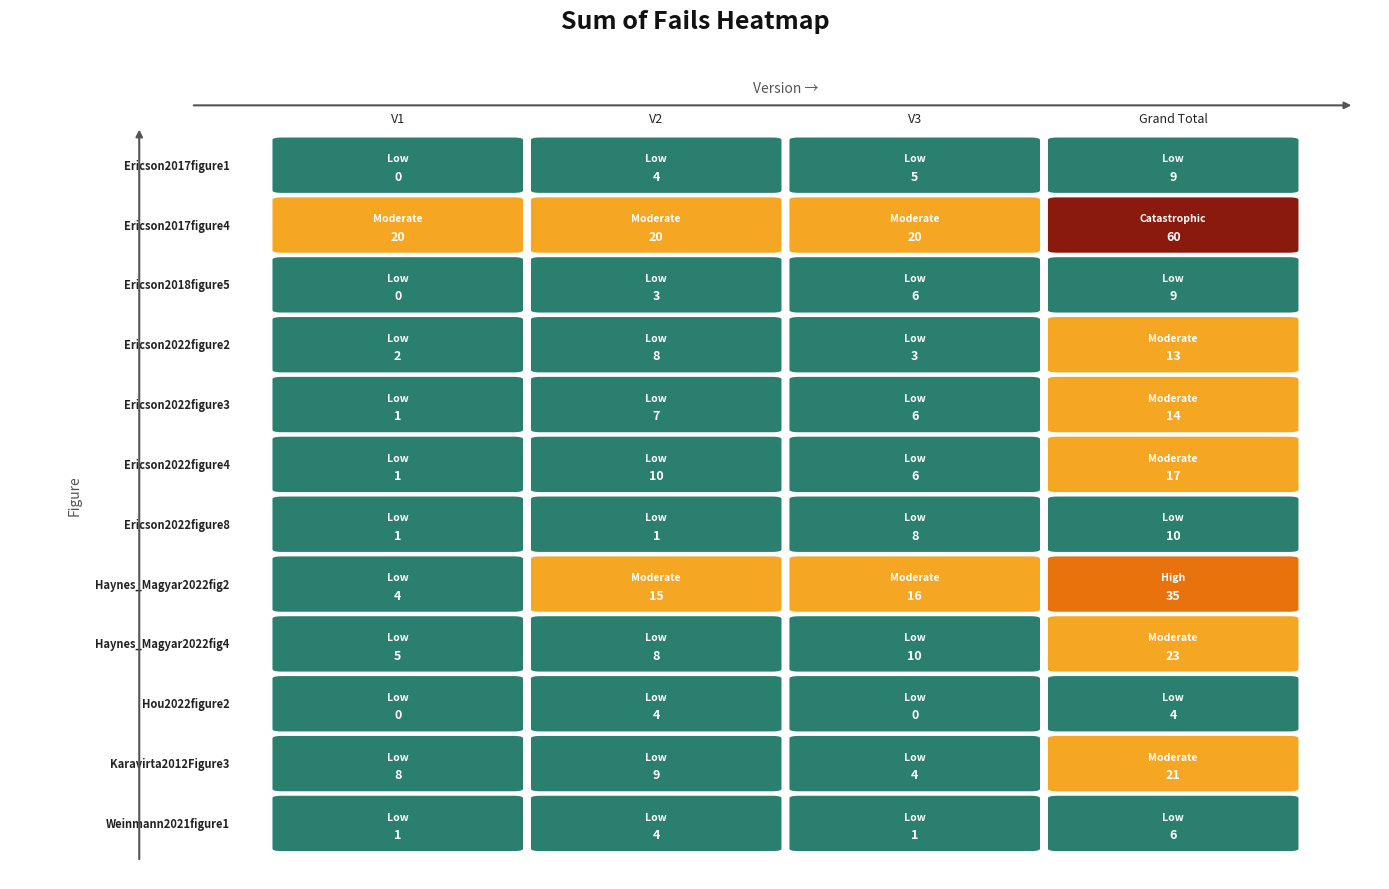

What is the spread (max minus min) of values at V1?

20